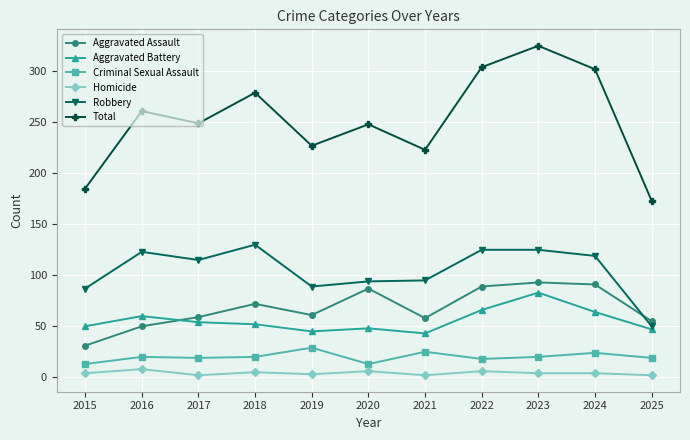

What is the average value of the Criminal Sexual Assault series?

20